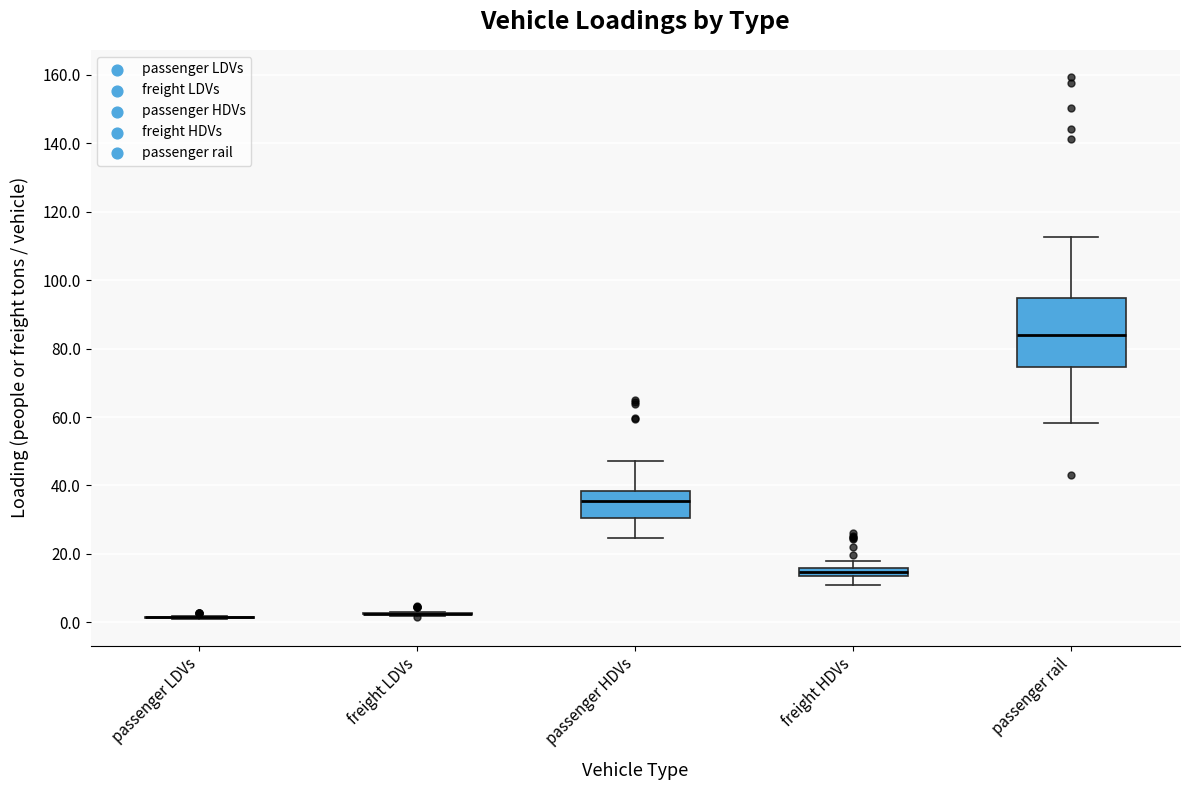

Comparing the boxes themselves (not the whiskers), which one is the tallest?

passenger rail